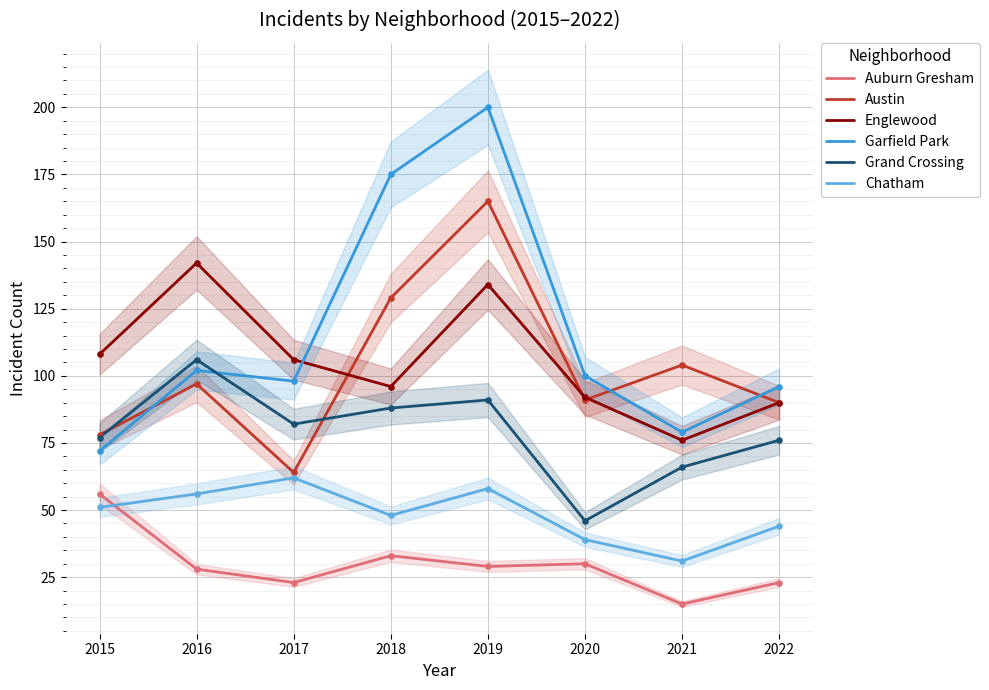

At which category is the sum across all series the highest?

2019